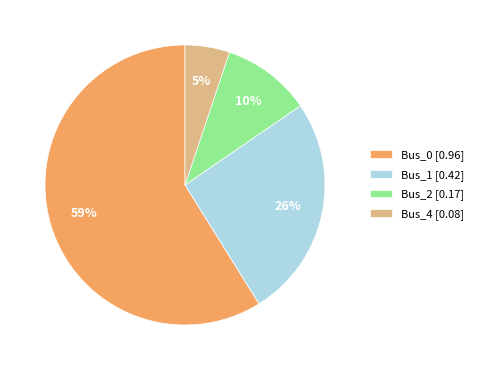

Approximately how many times larger is the value at Bus_1 [0.42] compared to Bus_0 [0.96]?

0.4